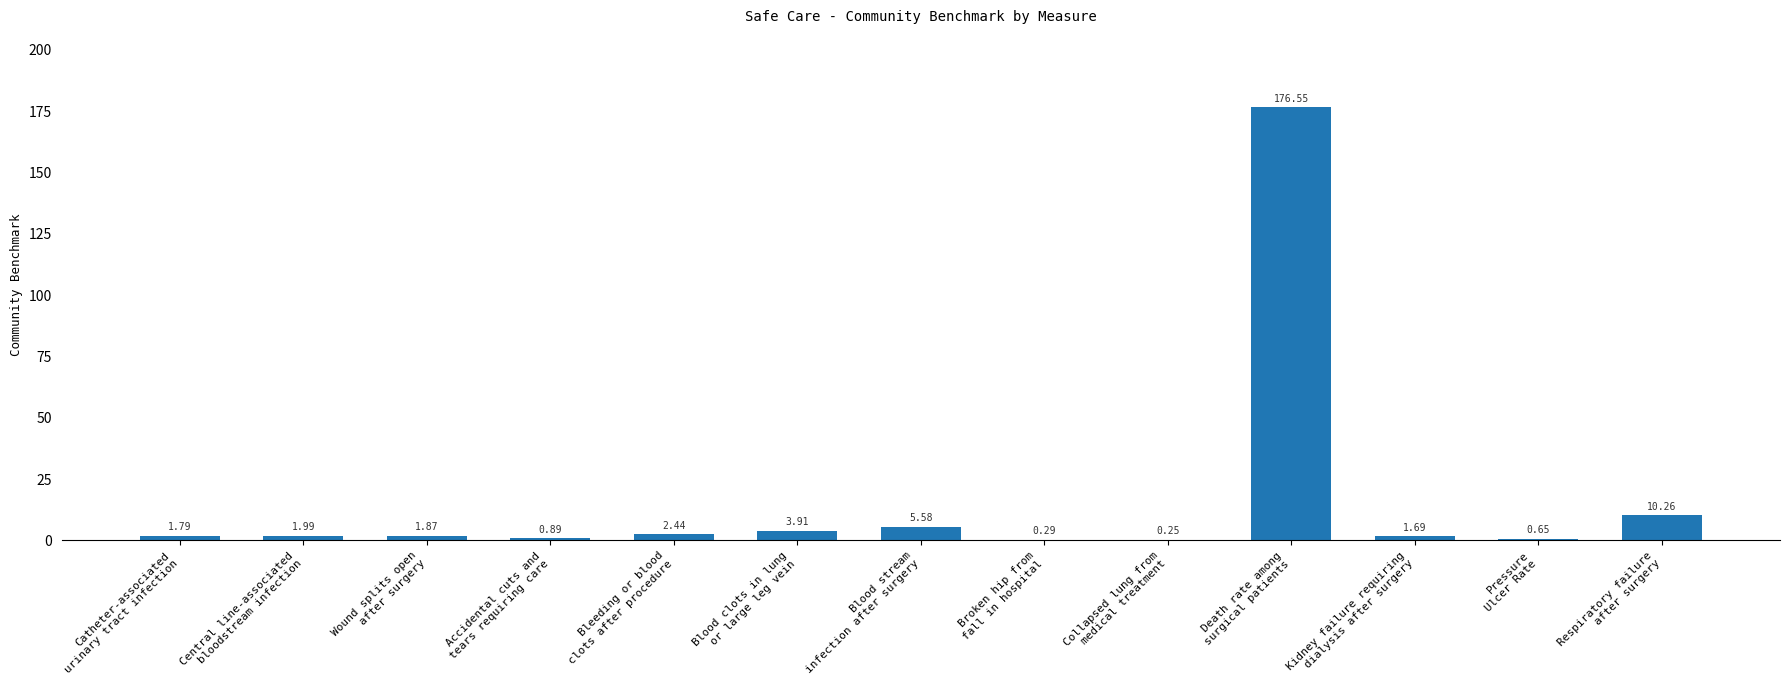

What is the change in value from Catheter-associated
urinary tract infection to Pressure
Ulcer Rate?

-1.1